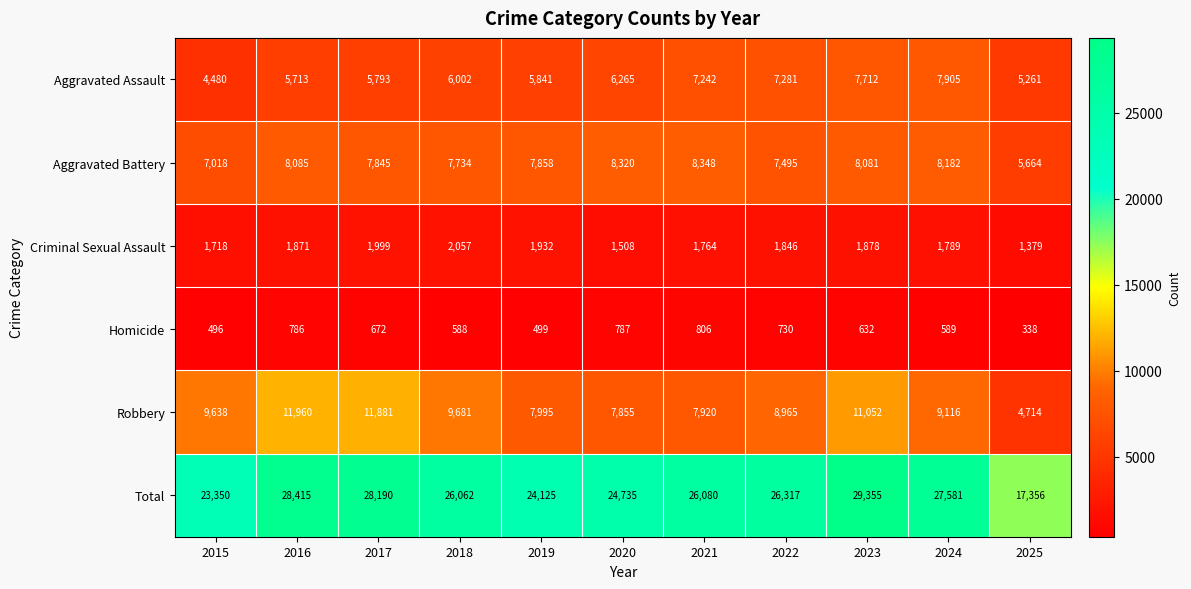

Count the number of data series in this chart.

6